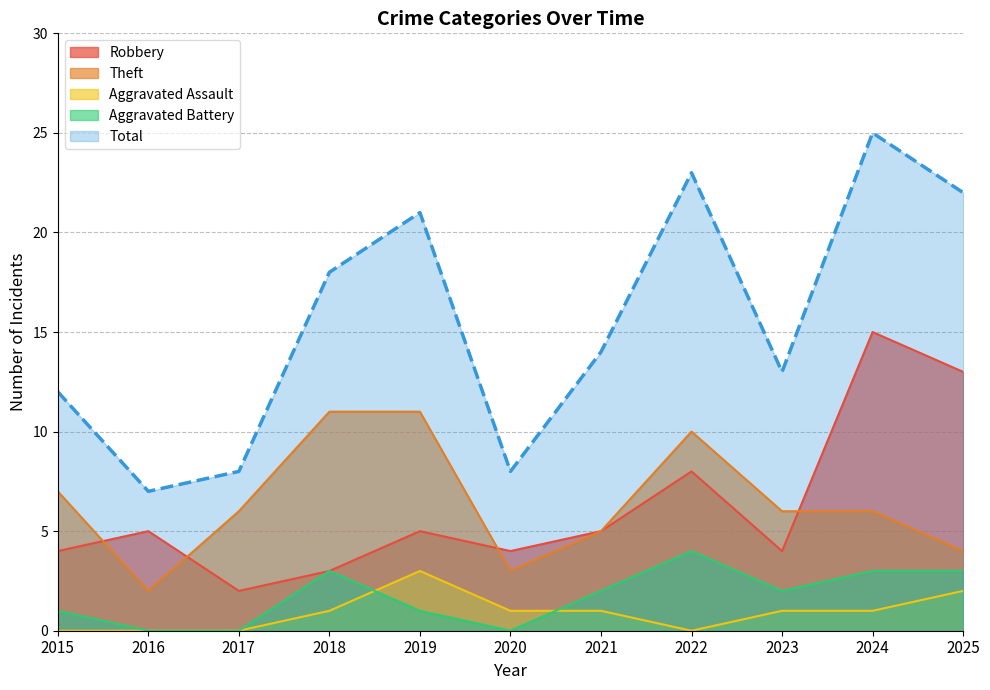

Reading right to left, list all the values displayed in this chart.

Robbery: 13	15	4	8	5	4	5	3	2	5	4
Theft: 4	6	6	10	5	3	11	11	6	2	7
Aggravated Assault: 2	1	1	0	1	1	3	1	0	0	0
Aggravated Battery: 3	3	2	4	2	0	1	3	0	0	1
Total: 22	25	13	23	14	8	21	18	8	7	12